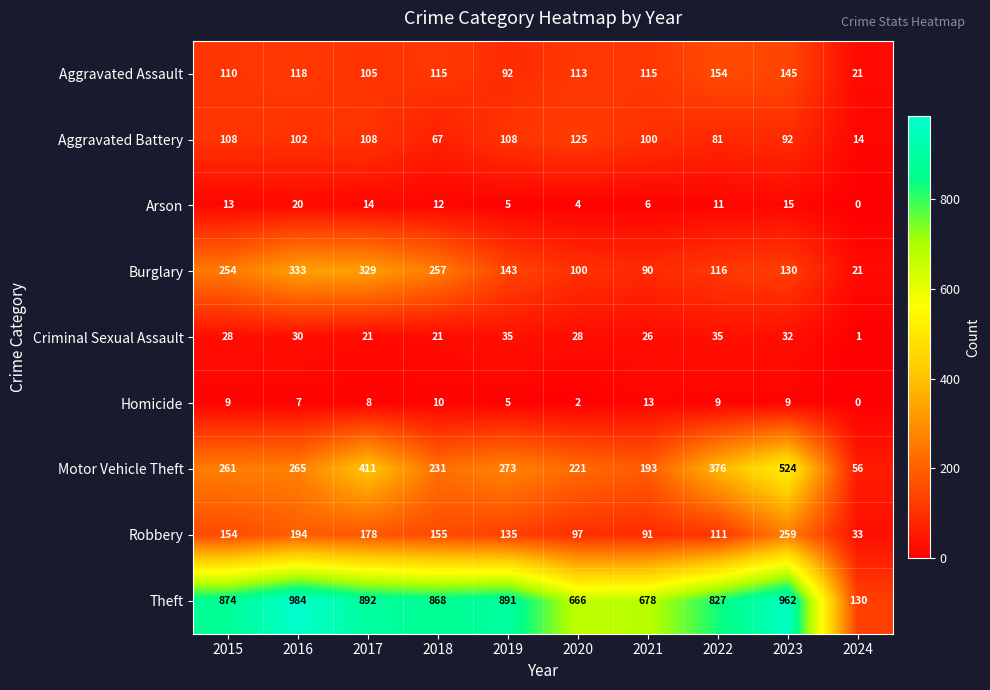

What is the difference between the highest and lowest values at 2024?

130